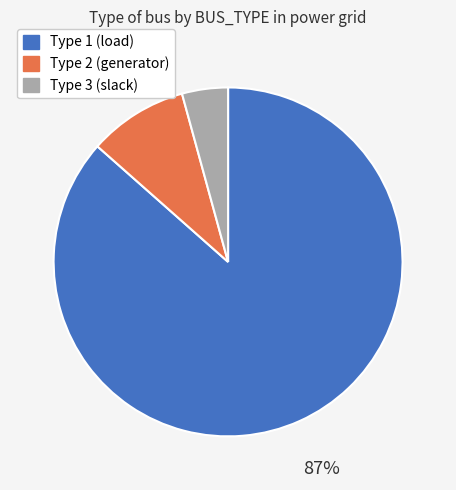

To the nearest percent, what is the combined percentage of Type 2 and Type 1?

96%